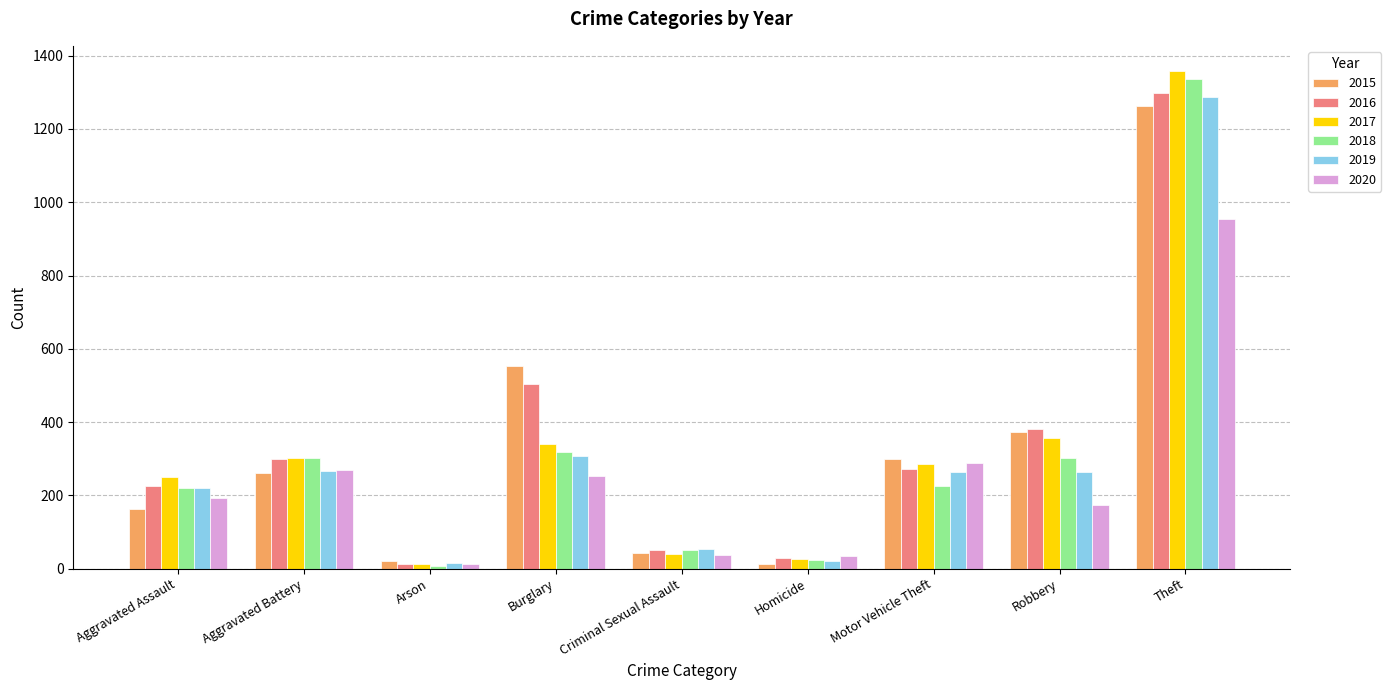

At which category is the sum across all series the highest?

Theft